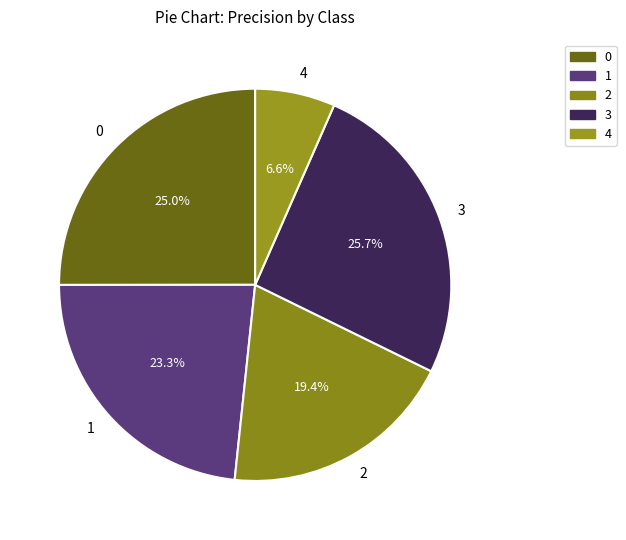

Does 1 represent more than half of the total?

No